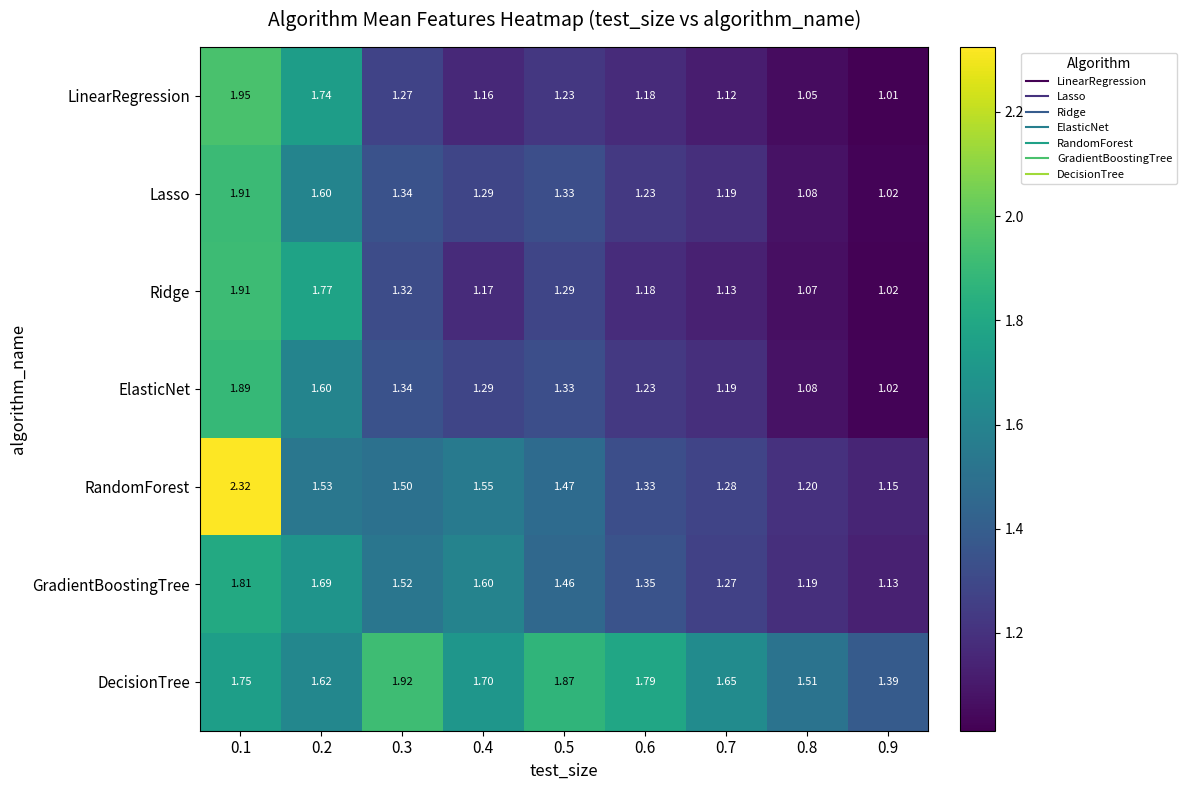

Which series changed the most between 0.7 and 0.8?

DecisionTree